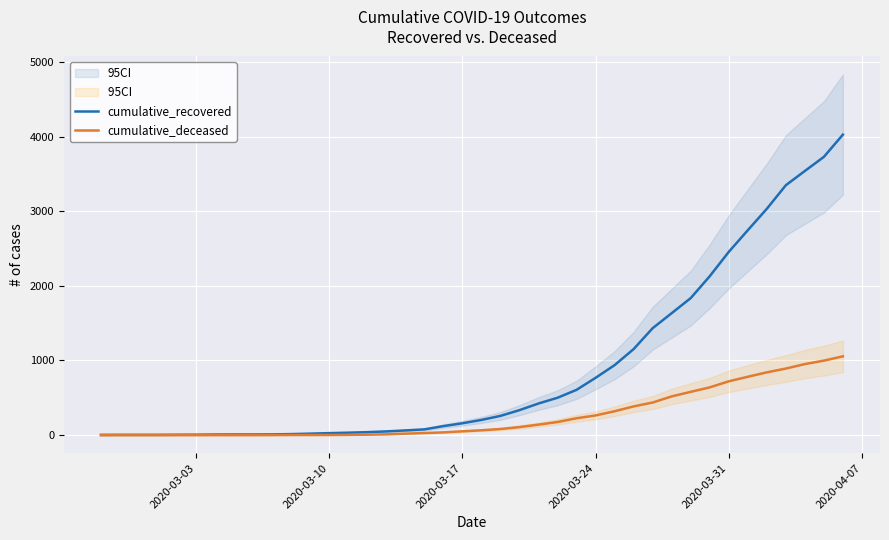

How many distinct data groups are displayed?

2